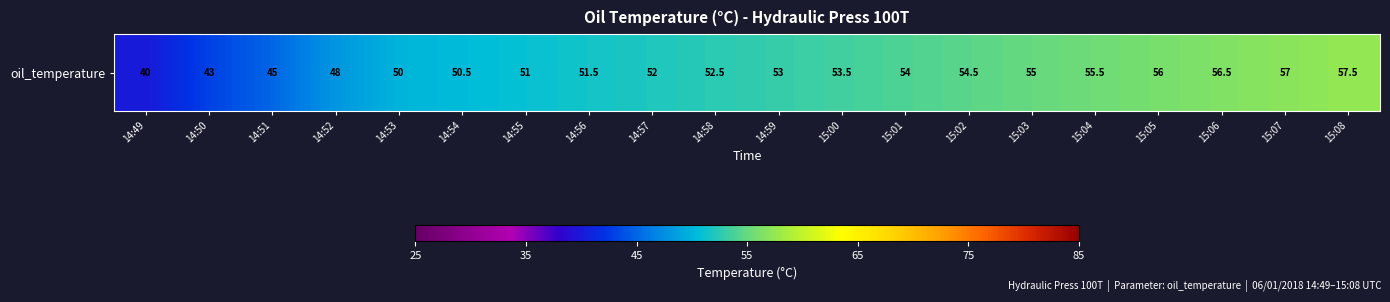

How many distinct data groups are displayed?

1